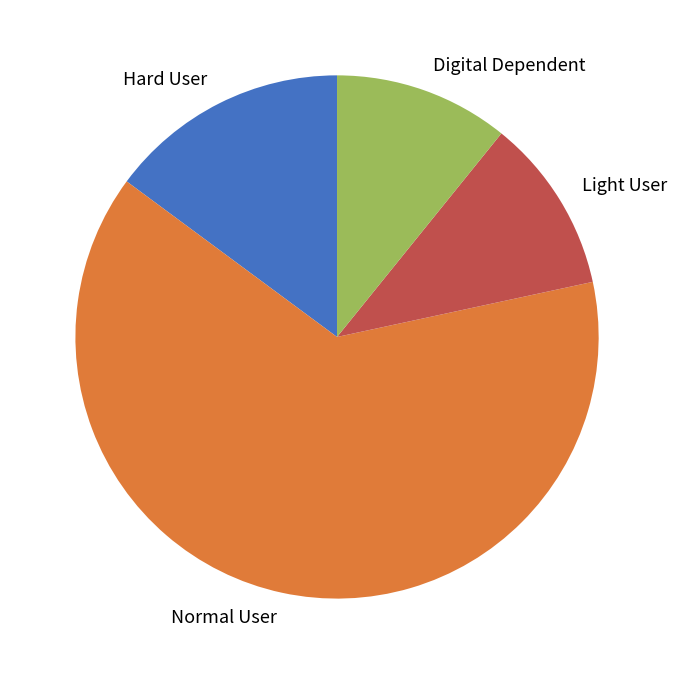

How many slices are in this pie chart?

4